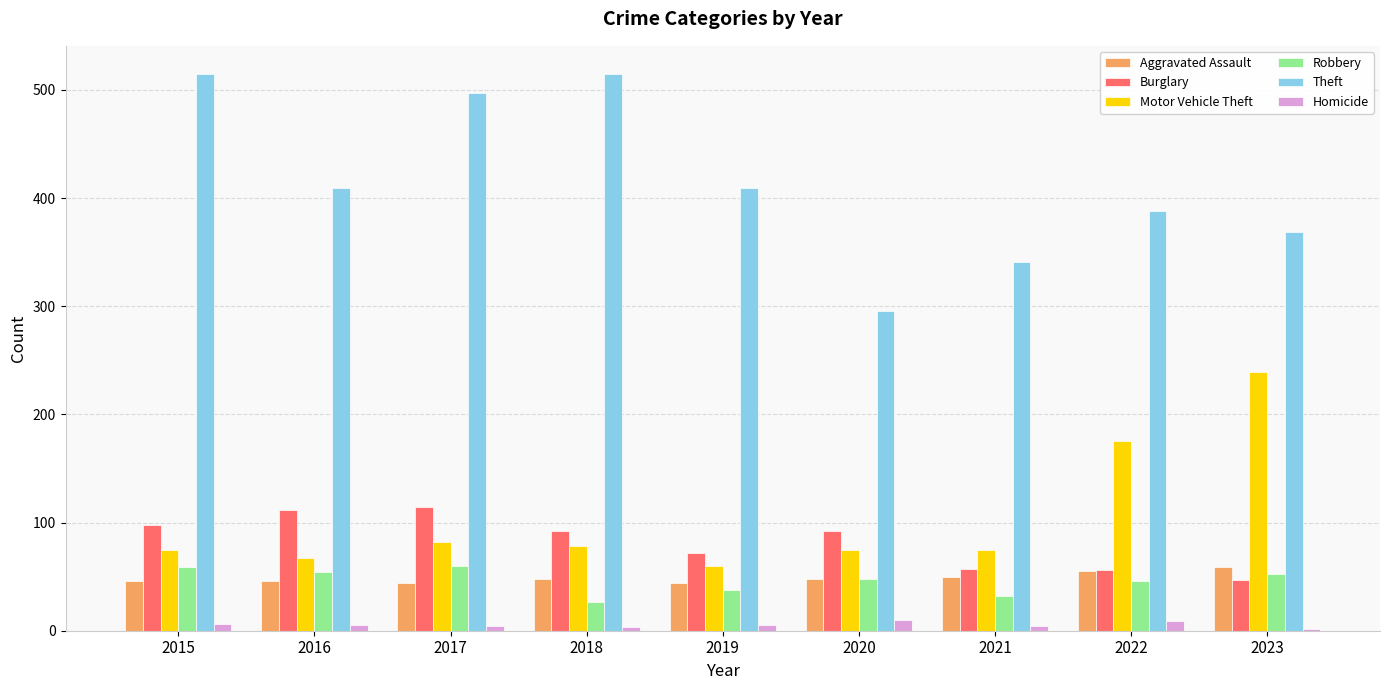

Are the bars grouped side by side (vs. stacked)?

Yes